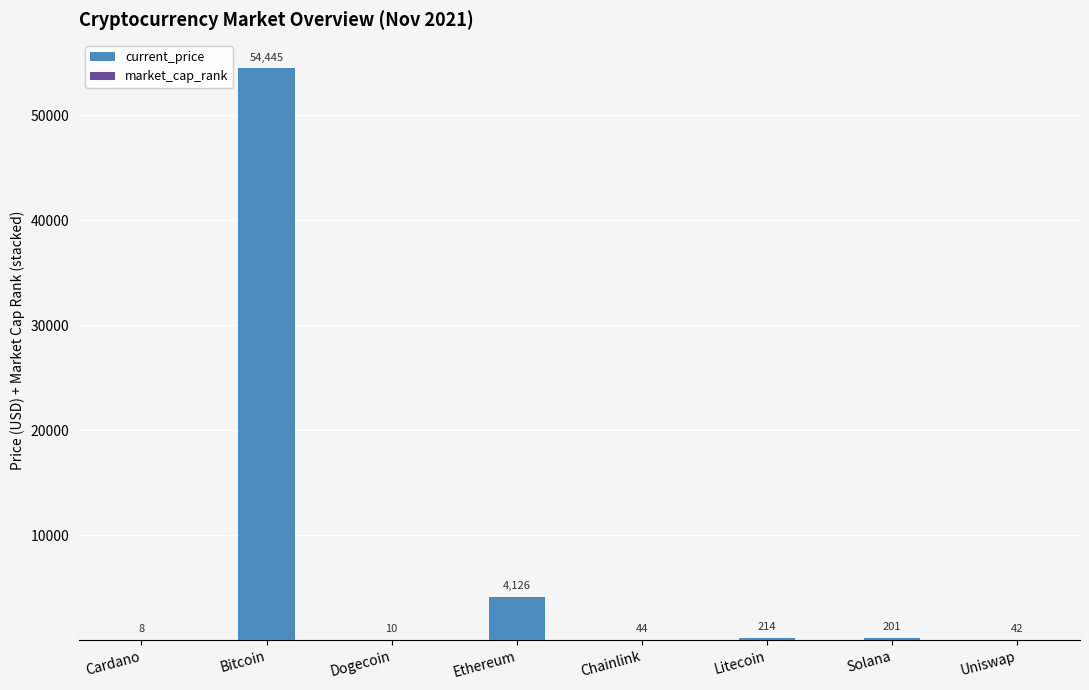

Does the chart contain stacked bars?

Yes